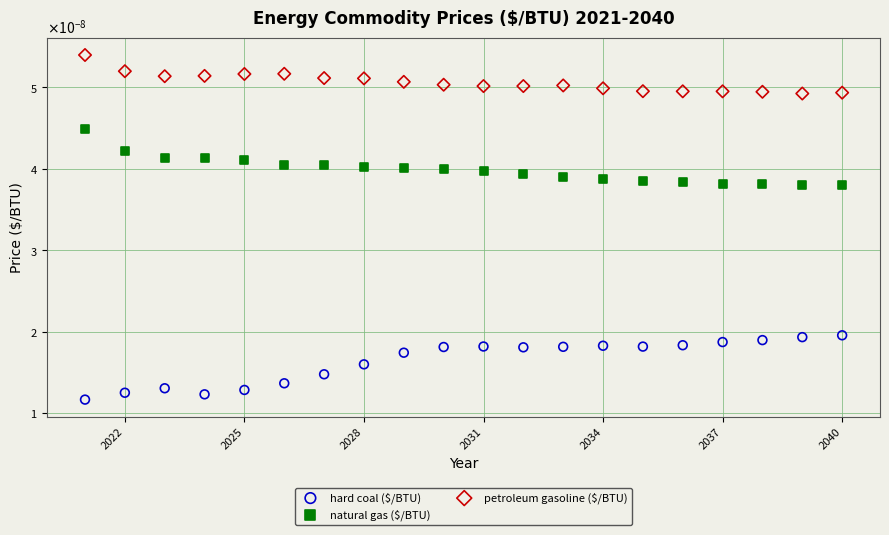

What are all the series names shown in the legend?

hard coal ($/BTU), natural gas ($/BTU), petroleum gasoline ($/BTU)